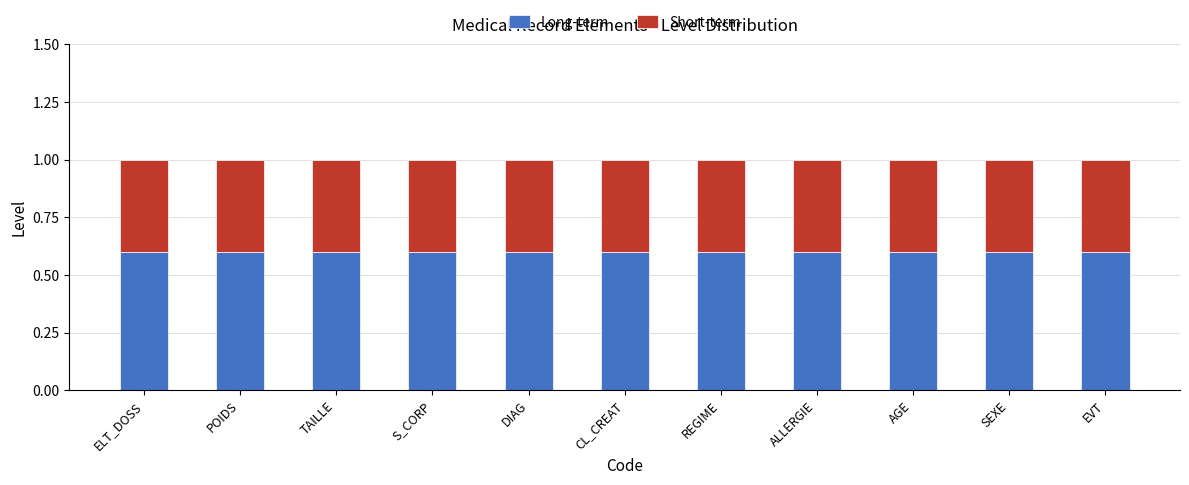

What is the sum of all Long-term values?

6.6